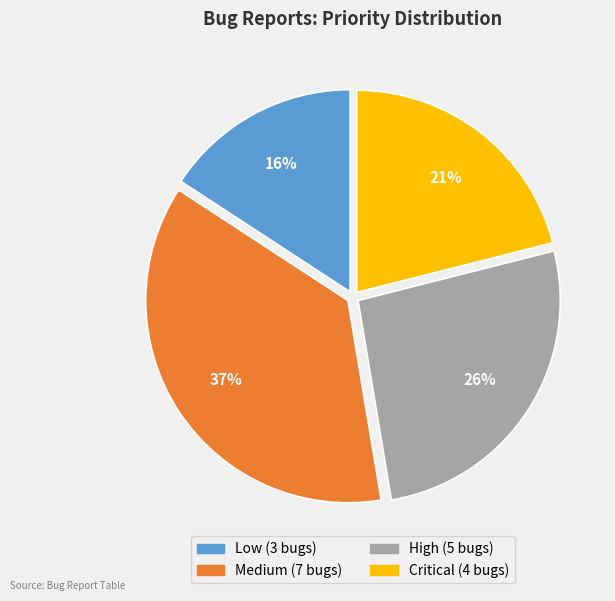

Is there a majority slice in this chart?

No